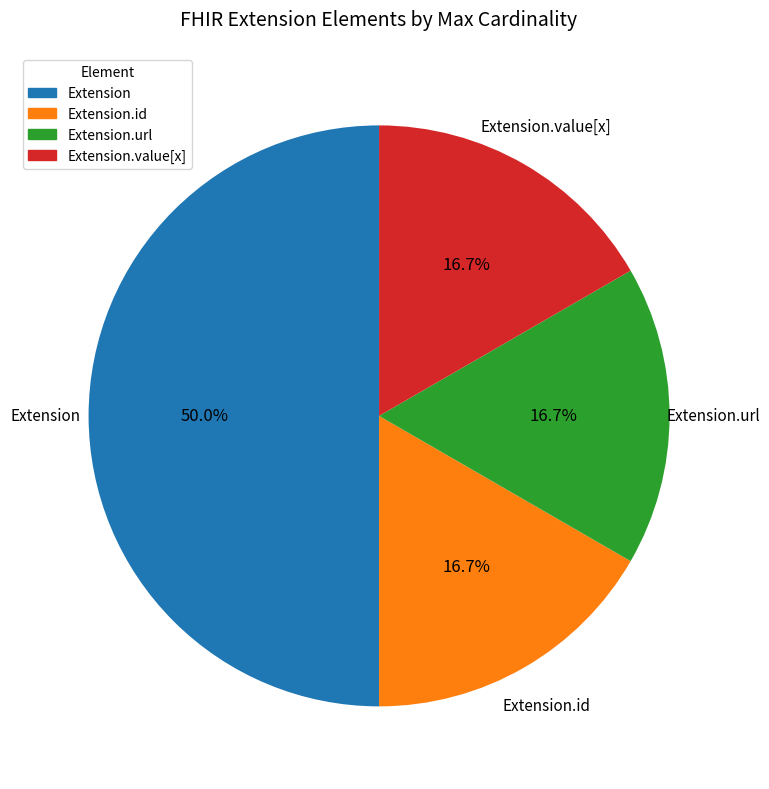

To the nearest percent, what percentage of the pie is Extension.url?

17%